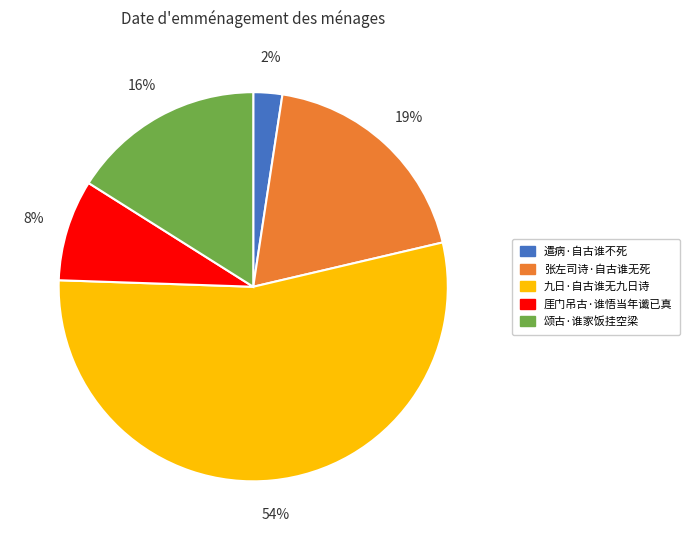

Combined, do 厓门吊古·谁悟当年谶已真 and 九日·自古谁无九日诗 account for over 50%?

Yes